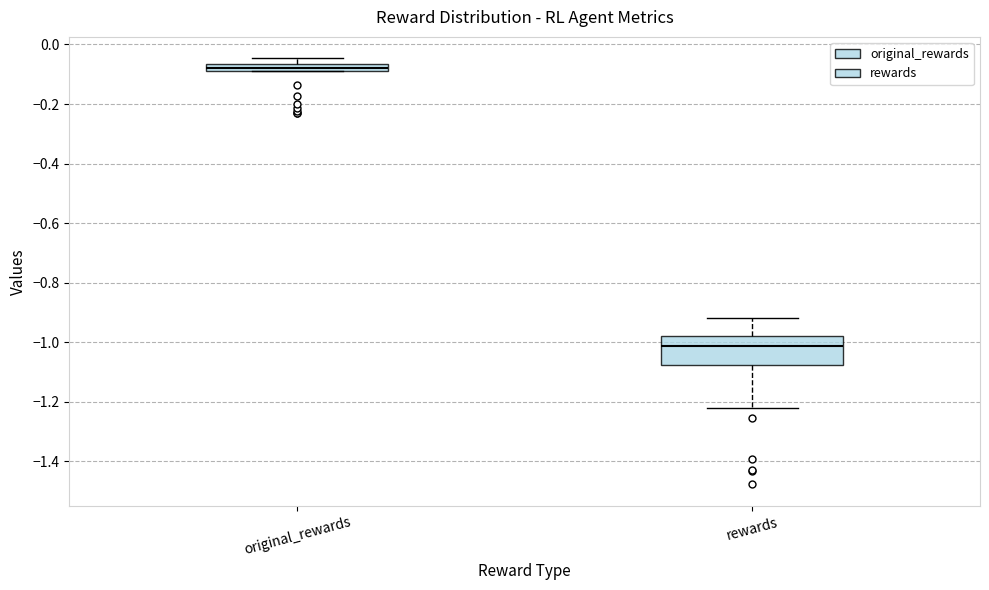

Which box is the tallest, from its lower edge to its upper edge?

rewards